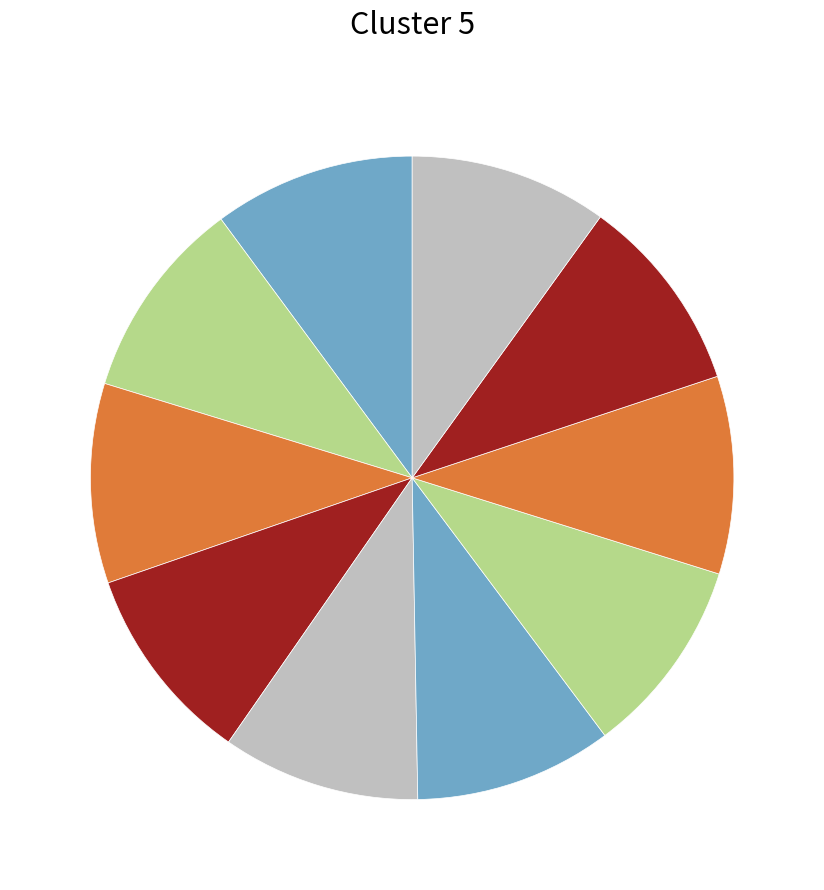

To the nearest percent, what is the average slice percentage?

10%